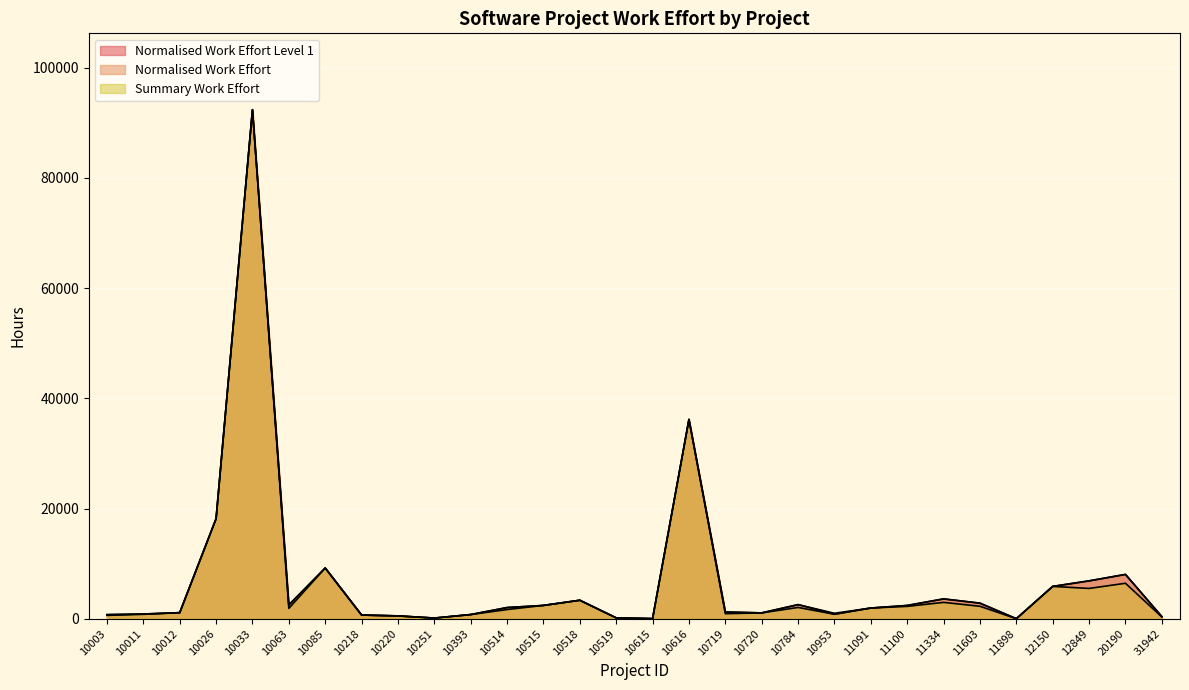

Which category has the highest value in the Normalised Work Effort series?

10033